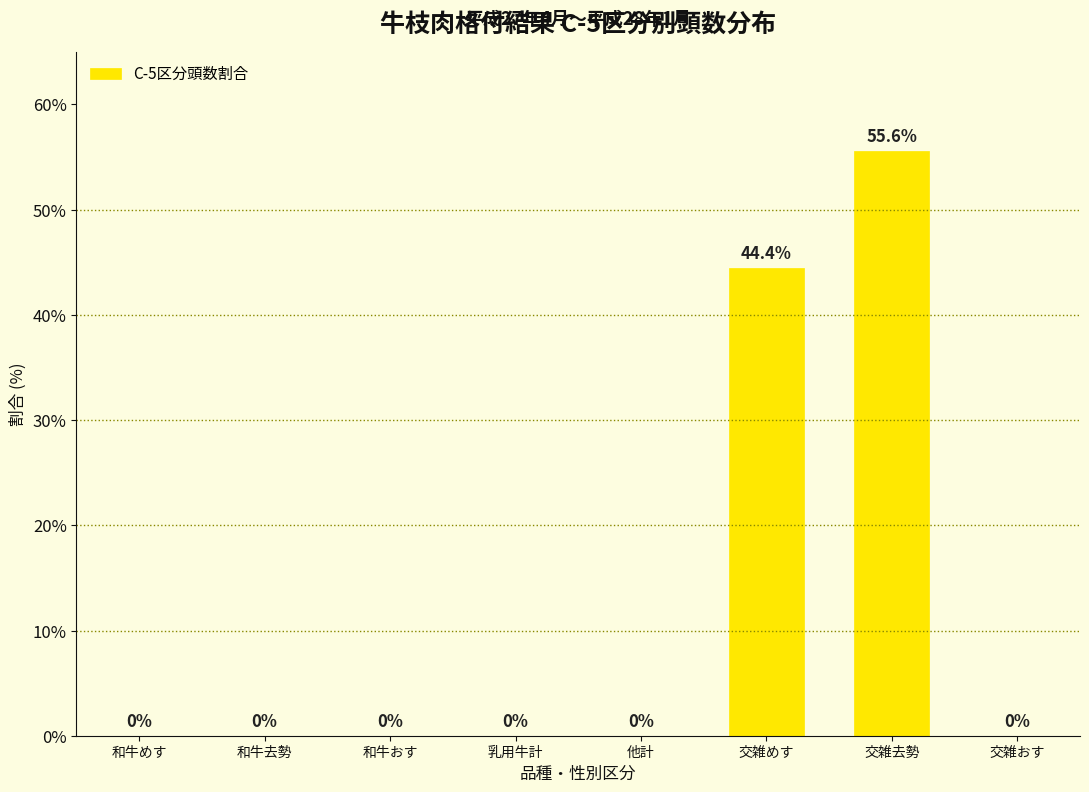

Reading left to right, list all the values displayed in this chart.

和牛めす=0.0	和牛去勢=0.0	和牛おす=0.0	乳用牛計=0.0	他計=0.0	交雑めす=44.4	交雑去勢=55.6	交雑おす=0.0